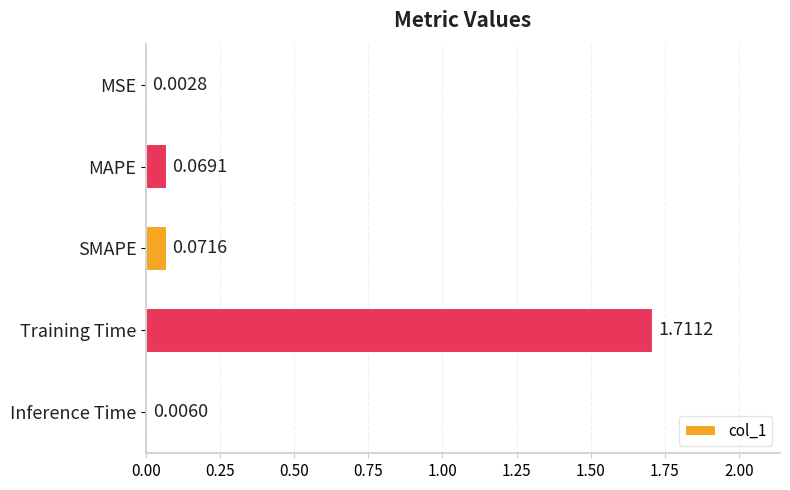

Which label corresponds to the largest value in the chart?

Training Time